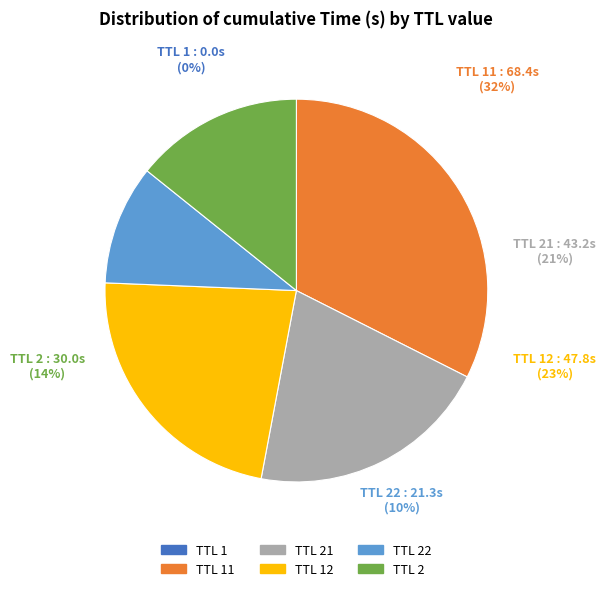

What percentage is the 21 slice, to the nearest percent?

21%